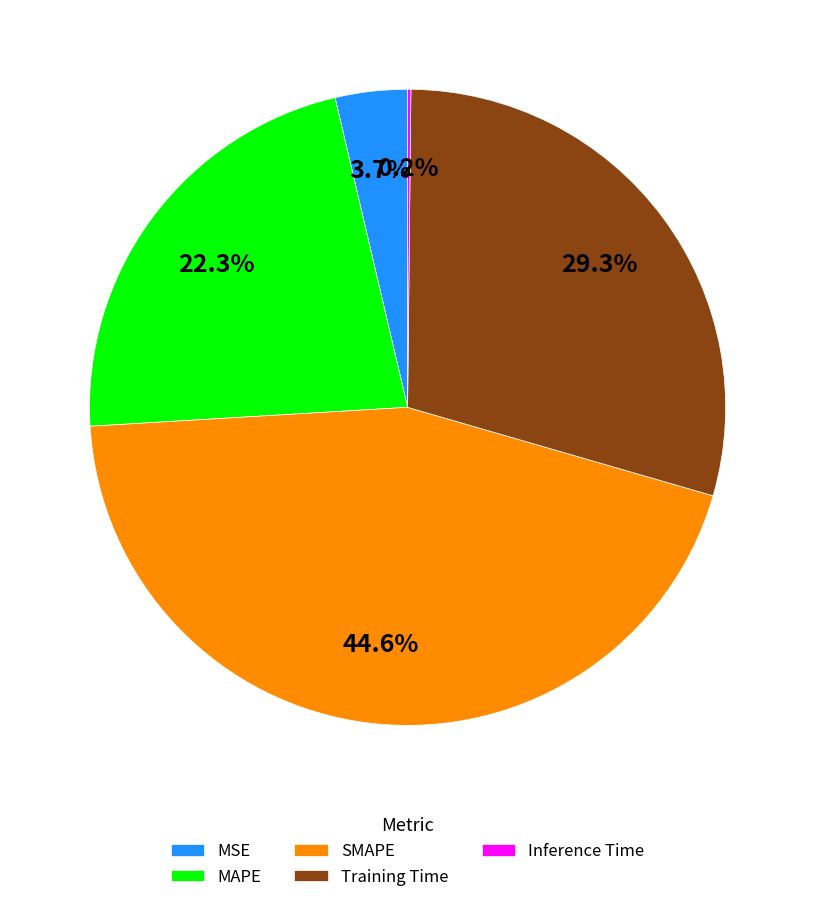

Which slice is the largest?

SMAPE